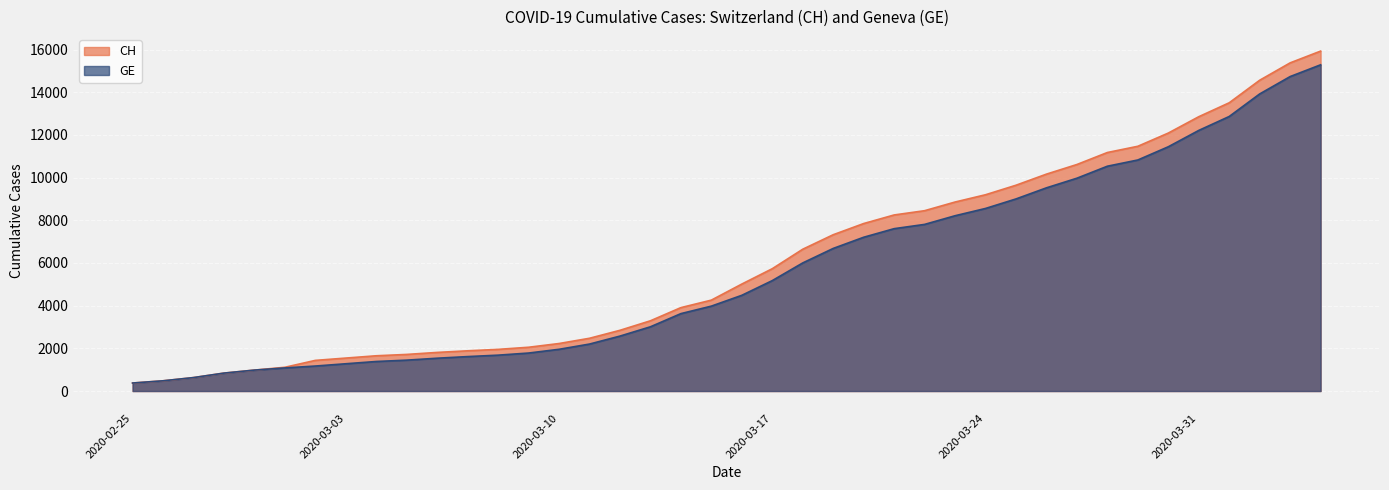

List the series in order of their peak value, highest first.

CH, GE